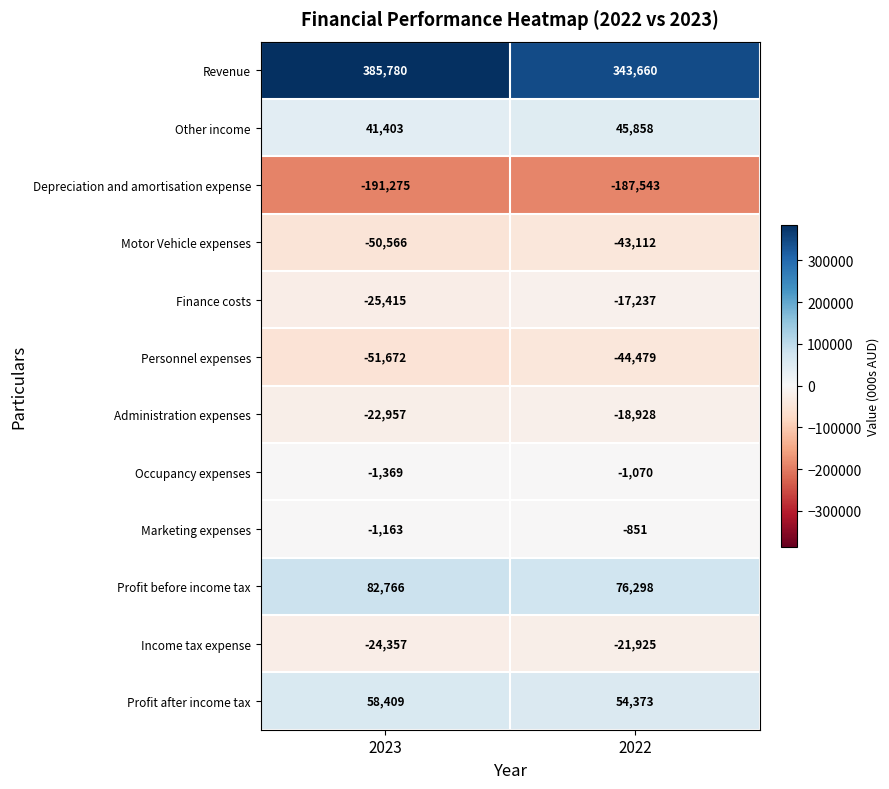

At 2022, list the series in order from largest to smallest.

Revenue, Profit before income tax, Profit after income tax, Other income, Marketing expenses, Occupancy expenses, Finance costs, Administration expenses, Income tax expense, Motor Vehicle expenses, Personnel expenses, Depreciation and amortisation expense